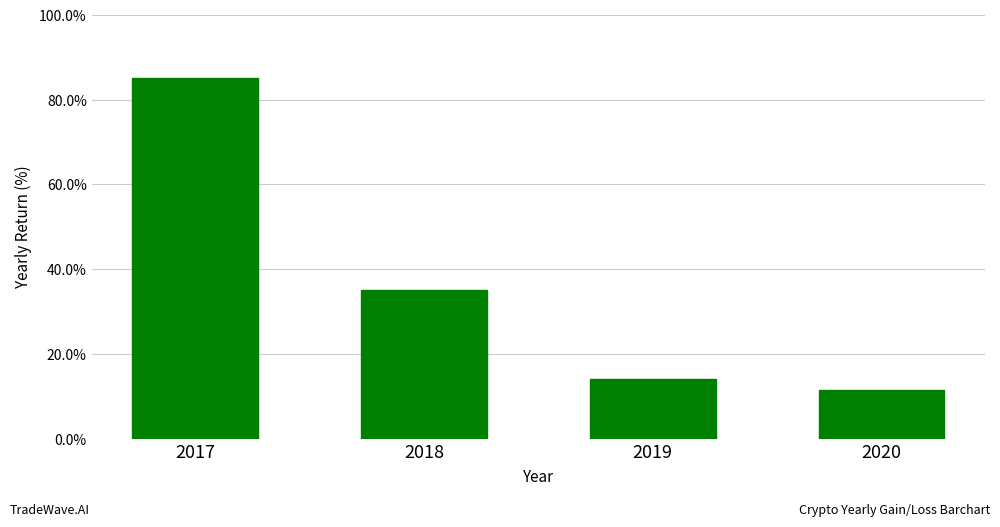

What is the difference between the second highest and minimum values?

23.6